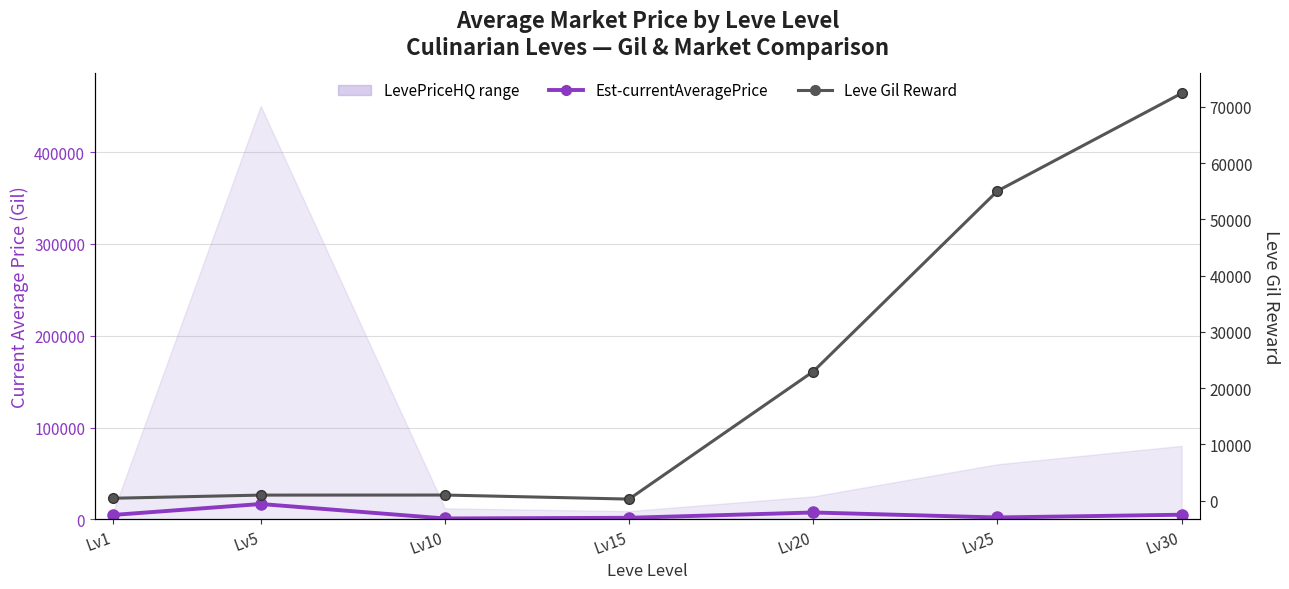

What is the maximum value shown in the chart?

72430.0